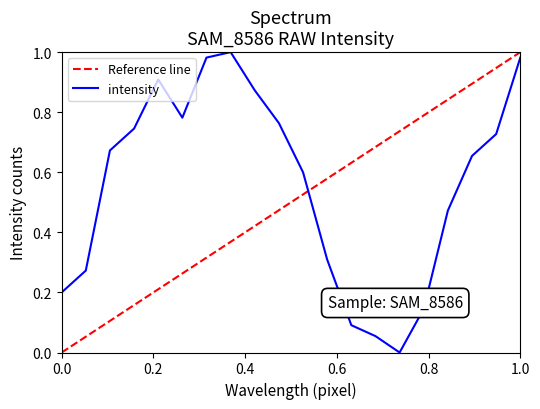

List the labels in order of value, largest first.

8, 7, 20, 5, 9, 6, 10, 4, 19, 3, 18, 11, 17, 12, 2, 1, 16, 13, 14, 15